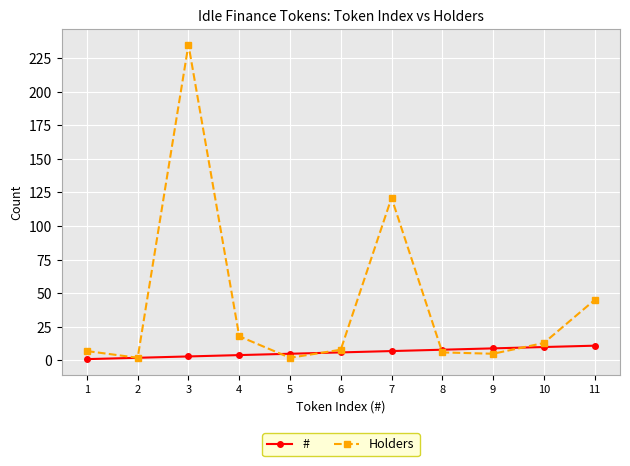

Which series has the largest total across all categories?

Holders